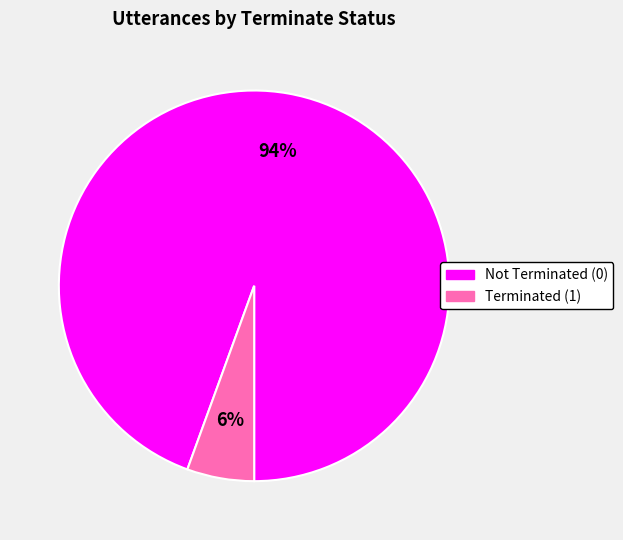

Does any single category account for the majority?

Yes